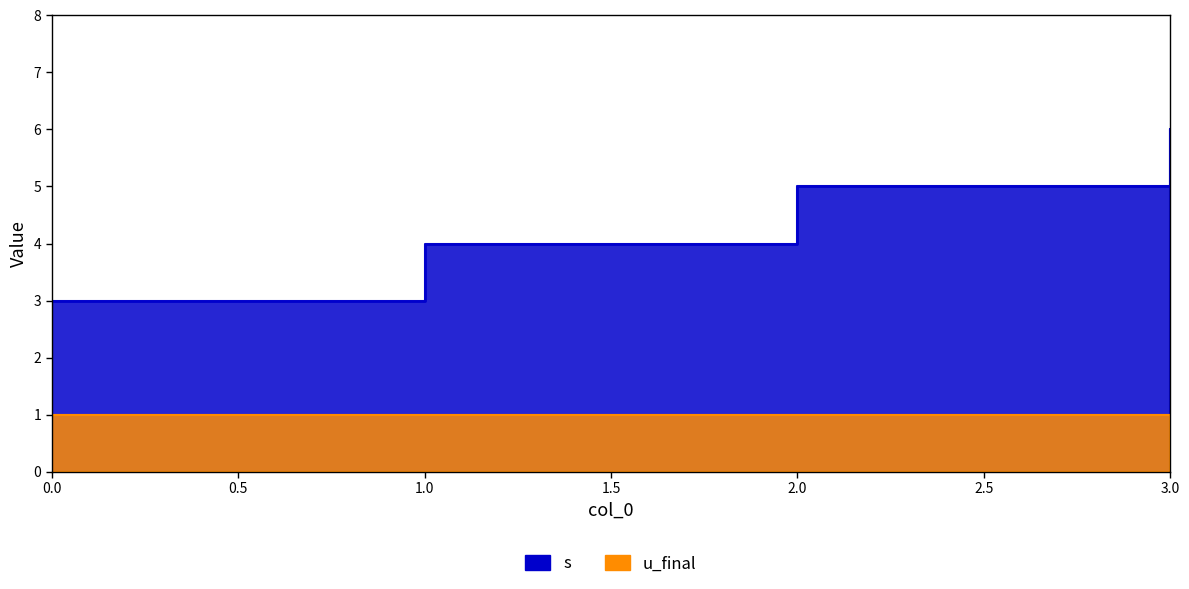

What value does the data have at 2?

5